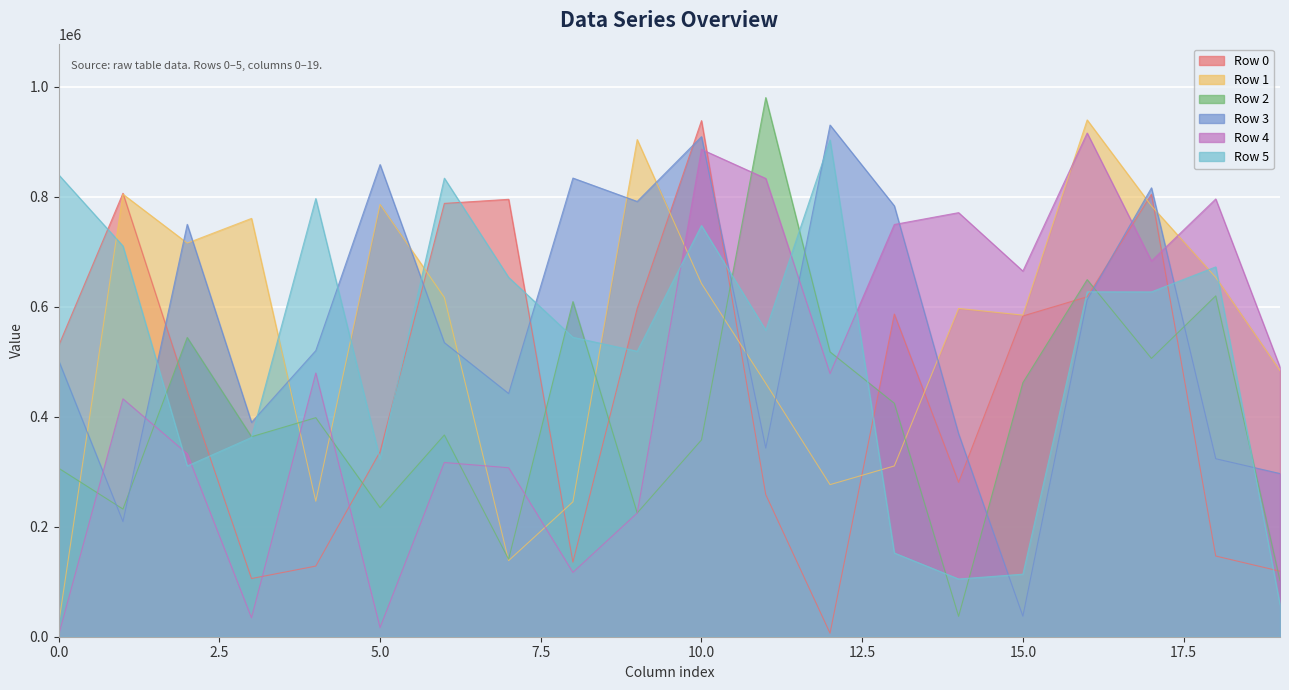

Reading left to right, transcribe all the data shown in this chart.

row_0: 529274	806276	446663	105786	128429	336337	787829	795239	135687	596801	938288	258434	6441	586590	280740	583158	618026	804369	146729	119112
row_1: 23776	804465	715652	760515	246364	785907	616825	138394	245246	903822	642206	460835	276492	310473	596835	584729	939583	783218	653309	483741
row_2: 306371	232095	544028	363627	398241	234645	366760	140829	609233	224956	357778	980193	517854	424425	37134	461914	649206	505972	619698	102014
row_3: 502052	209399	749719	389716	520137	858458	534679	442134	833876	791347	909136	342956	930262	783310	368952	37428	612322	816158	323619	296660
row_4: 3209	432548	332579	34455	479400	16687	316731	307204	116943	224797	885999	833169	478468	749475	770976	664729	915730	683143	795845	489834
row_5: 839890	710332	310404	362250	796525	322598	833670	653306	544346	518940	747540	557138	903078	152209	104945	113696	627056	626898	672308	58087